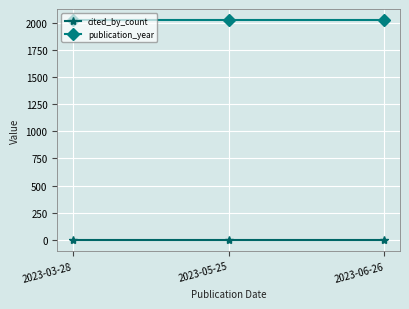

Rank the series by their maximum value, from lowest to highest.

cited_by_count, publication_year